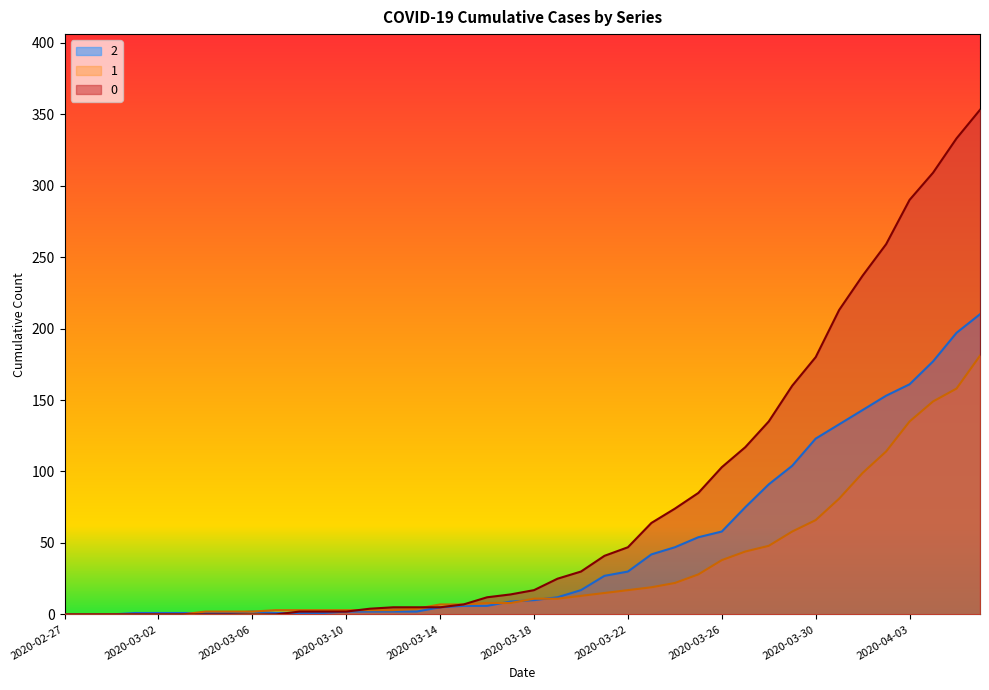

Where is 0 nearest to the value 176?

2020-03-30